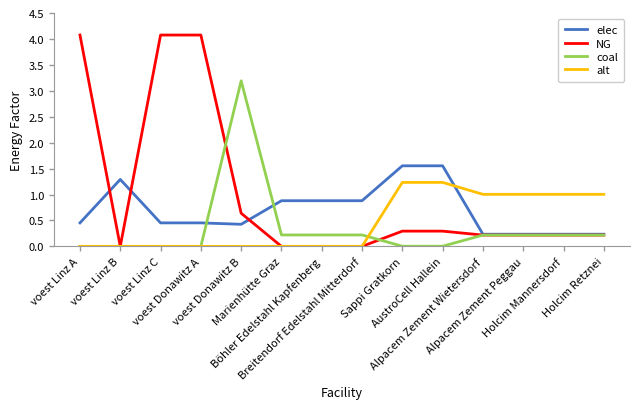

How many categories are shown in the chart?

14